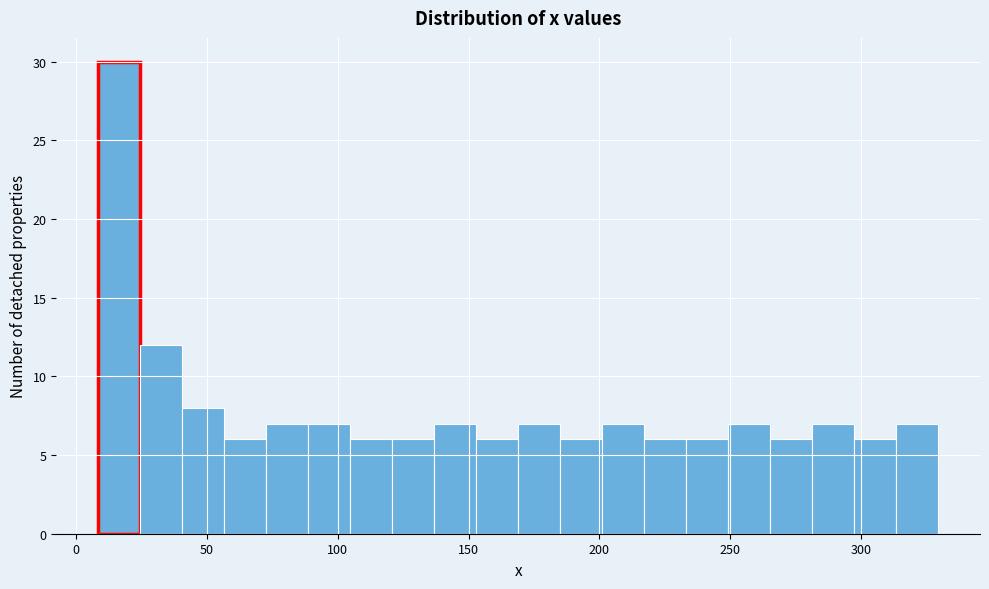

Read against the x-axis, roughly where is the centre of the tallest bar?

15